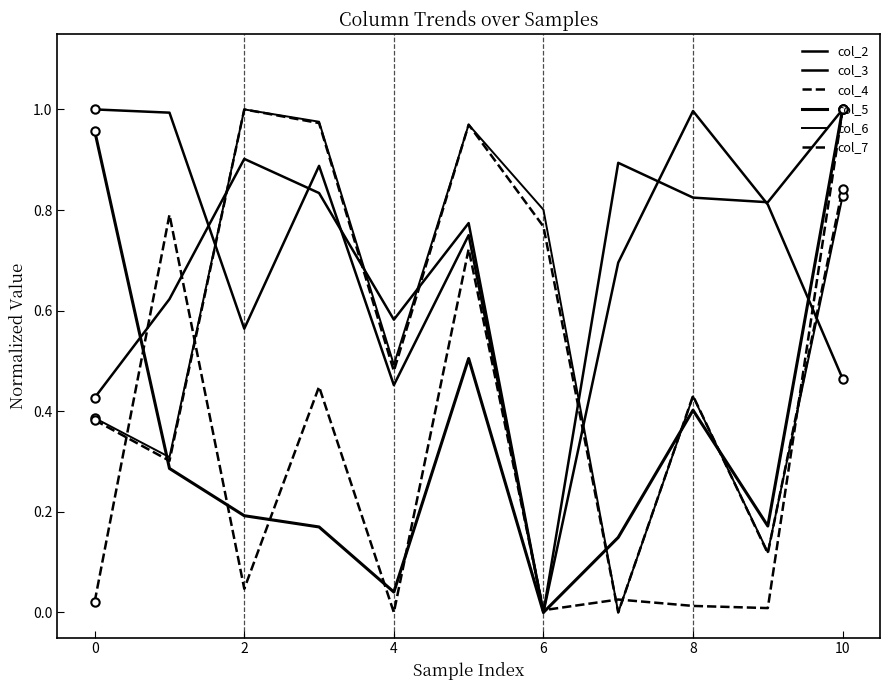

What is the label of the 2nd point from the right?

9